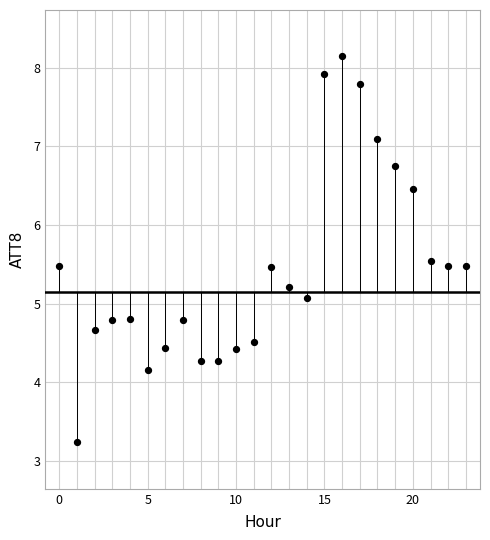

What Y value in the scatter plot is closest to 5?

5.1